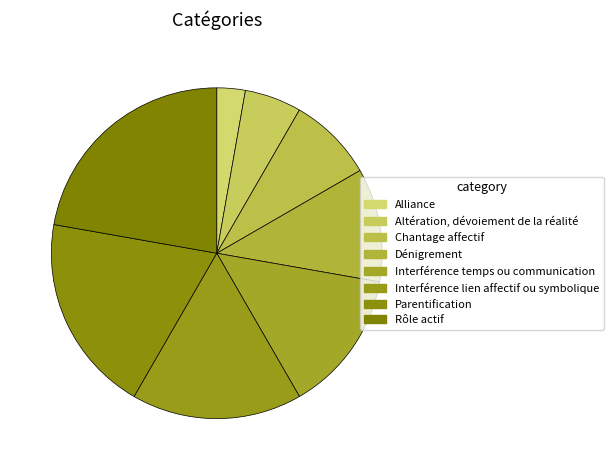

Rank the categories by value from lowest to highest.

Alliance, Altération, dévoiement de la réalité, Chantage affectif, Dénigrement, Interférence temps ou communication, Interférence lien affectif ou symbolique, Parentification, Rôle actif